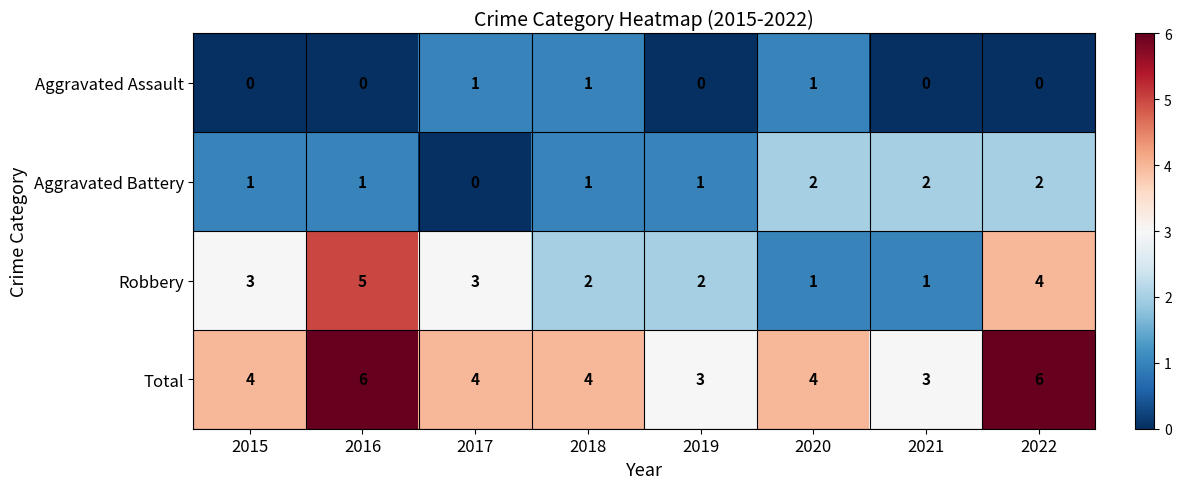

What is the difference between the highest and lowest values at 2016?

6